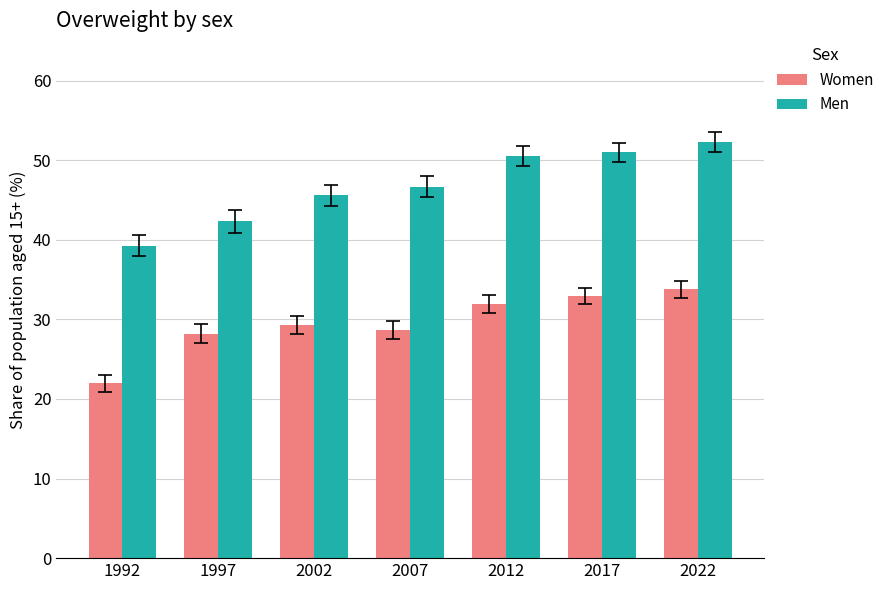

What is the value of the Women bar at the 3rd from the left?

29.3